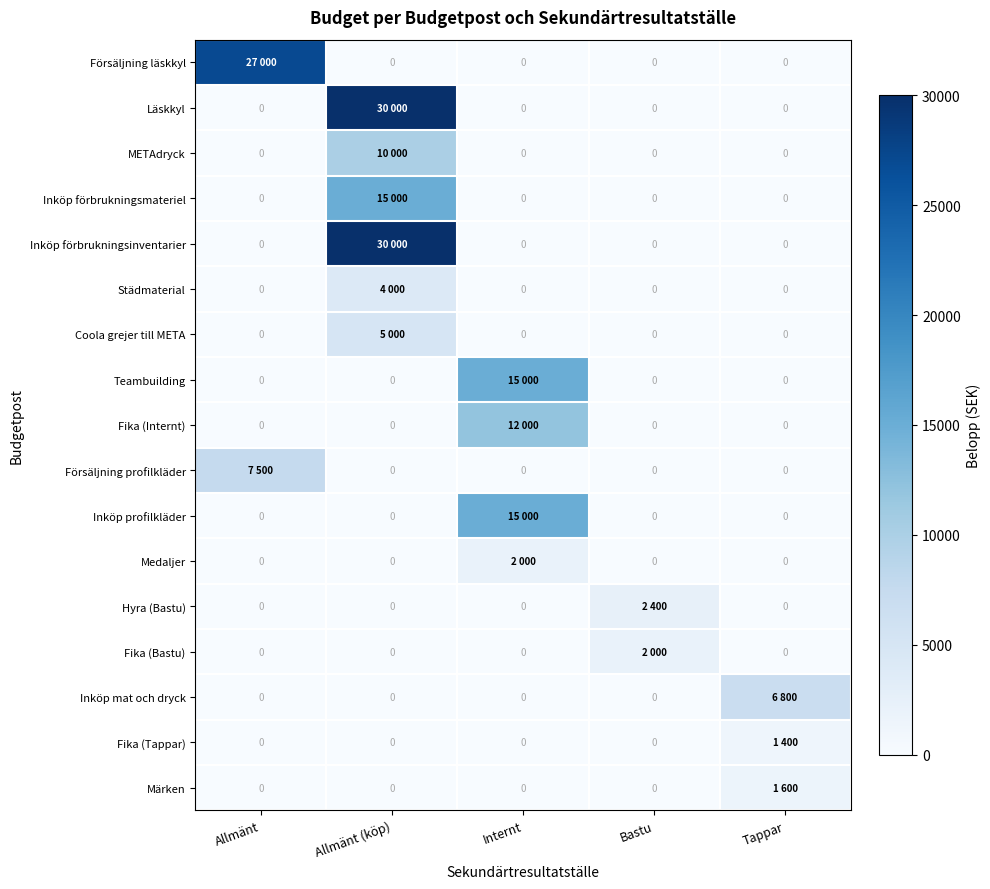

The value of Medaljer at Bastu is -967. True or false?

False